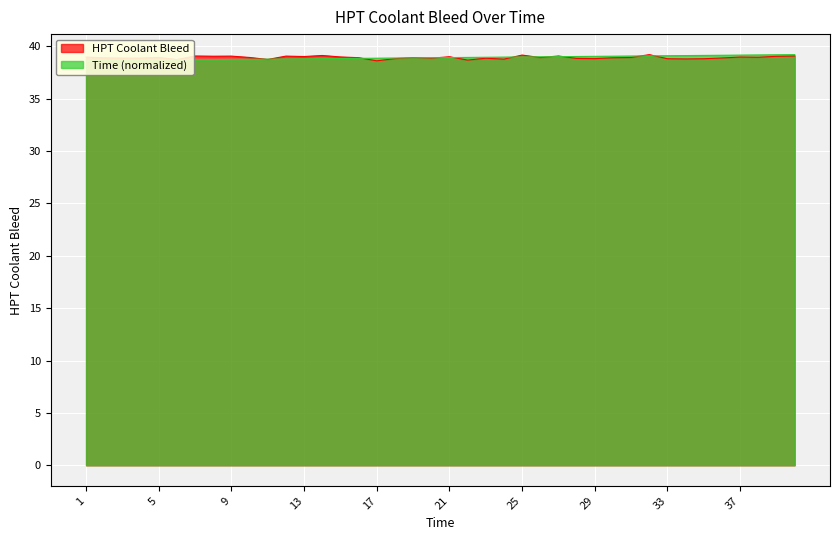

True or false: Time has a value of 60.5 at 2.

False